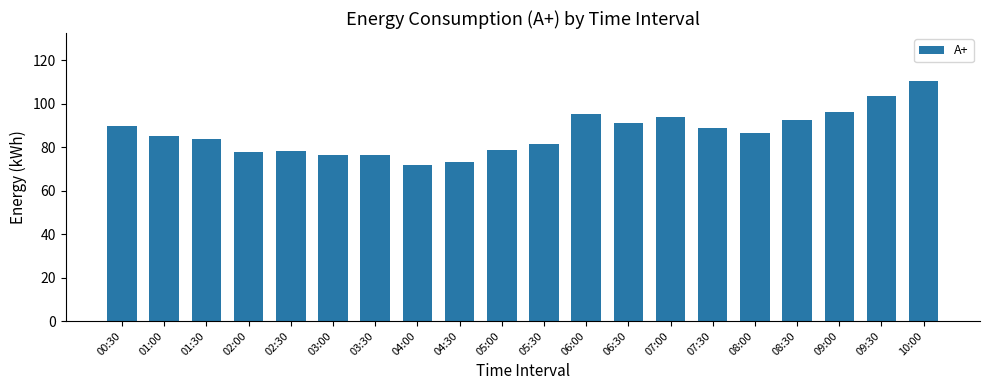

What is the sum of the values at 06:30 and 03:30?

167.0